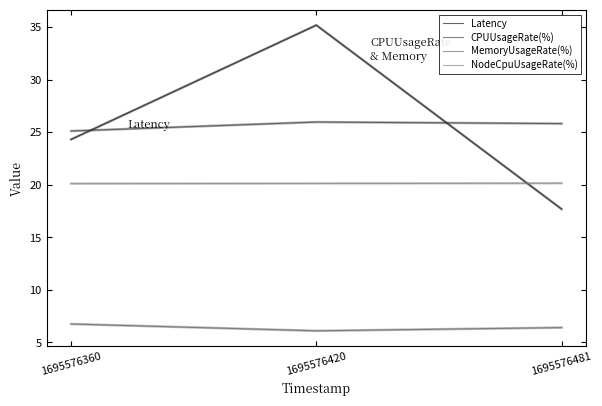

Read the Latency value at 1695576360.

24.3